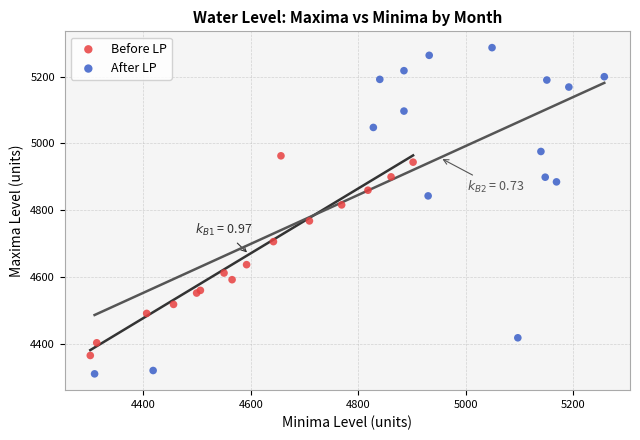

Which series has the widest spread of Y values?

After LP